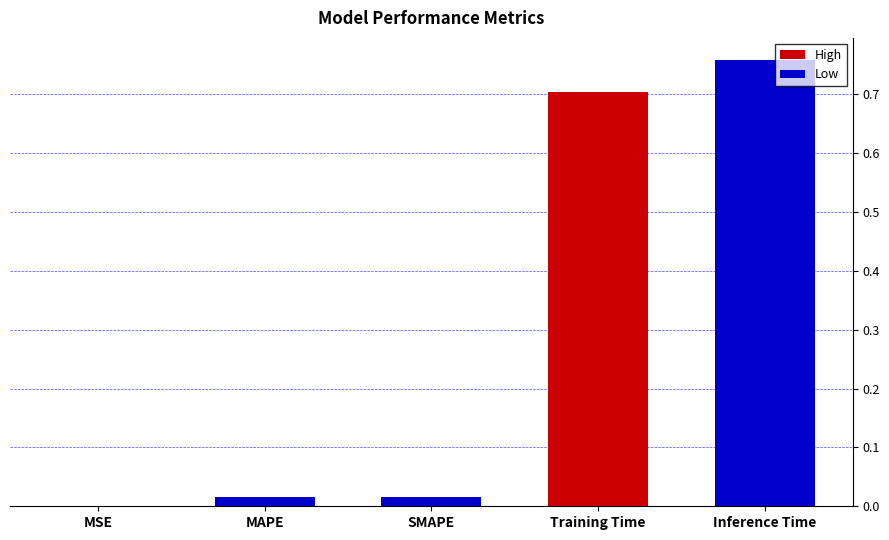

Which has a higher value, Training Time or SMAPE?

Training Time